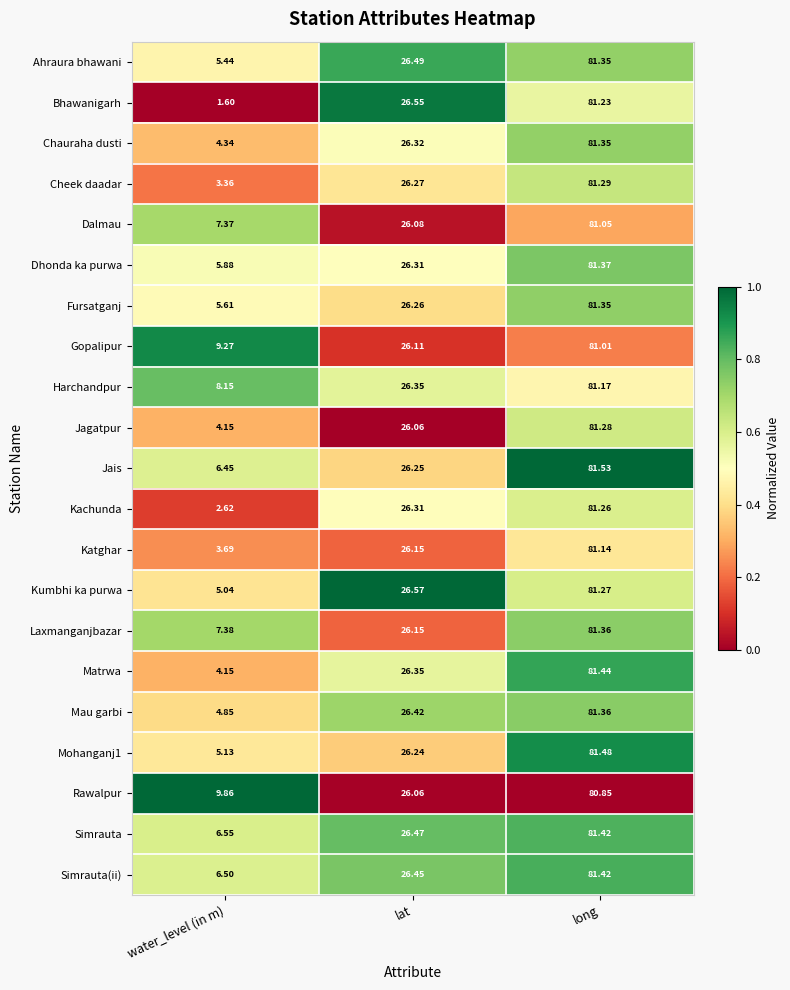

Where does the Jagatpur series first go above 26?

lat